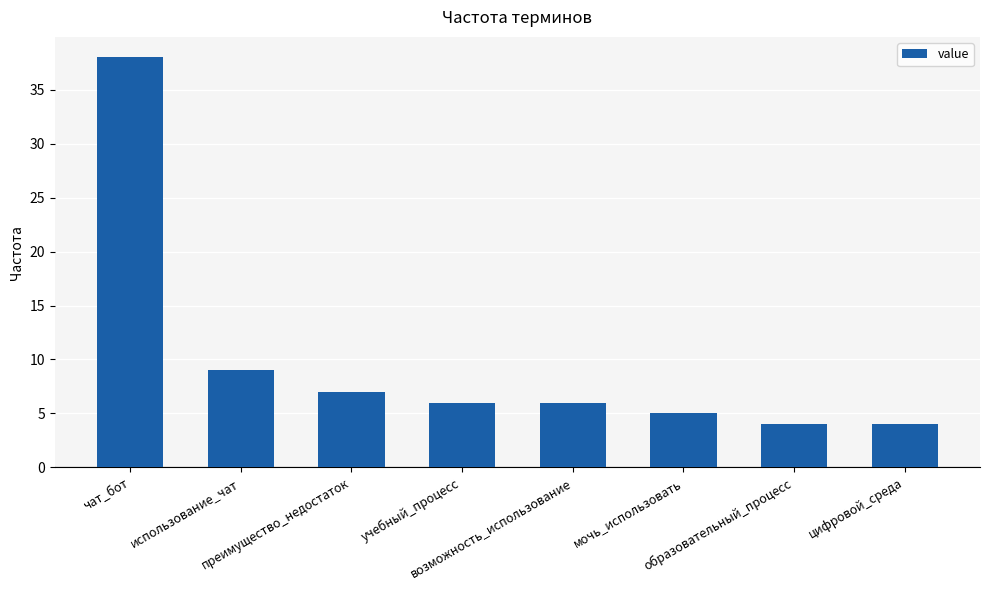

Reading right to left, what are all the values shown in this chart?

4	4	5	6	6	7	9	38